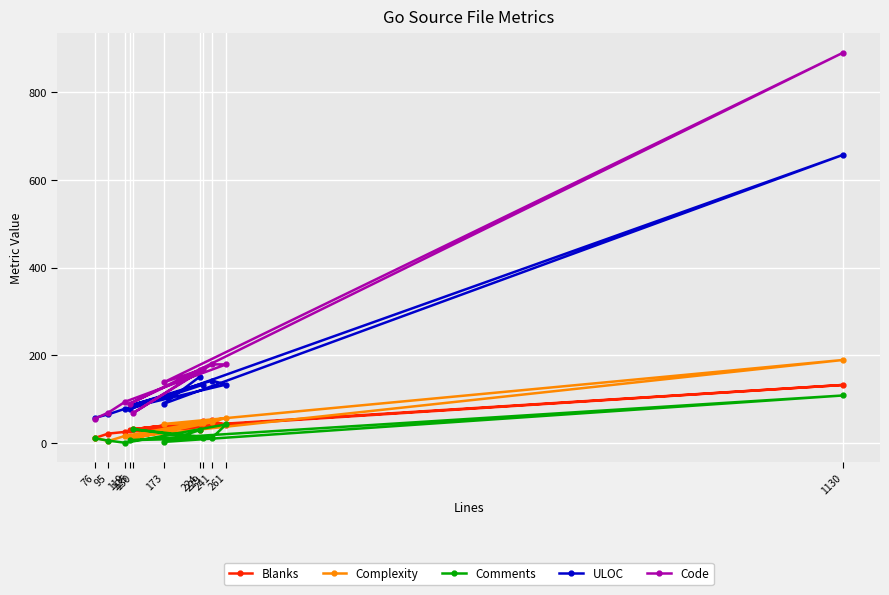

Reading left to right, extract all data points from this chart.

Blanks: 11	21	25	40	51	31	50	30	132	33	29
Complexity: 12	4	16	57	47	10	46	13	189	43	45
Comments: 10	5	0	42	11	31	10	6	108	2	29
ULOC: 57	65	78	133	142	87	133	77	657	89	151
Code: 55	69	94	179	179	68	169	89	890	138	166